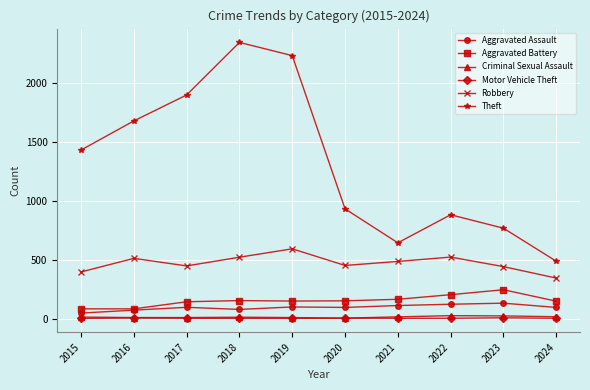

Which series has the largest total across all categories?

Theft